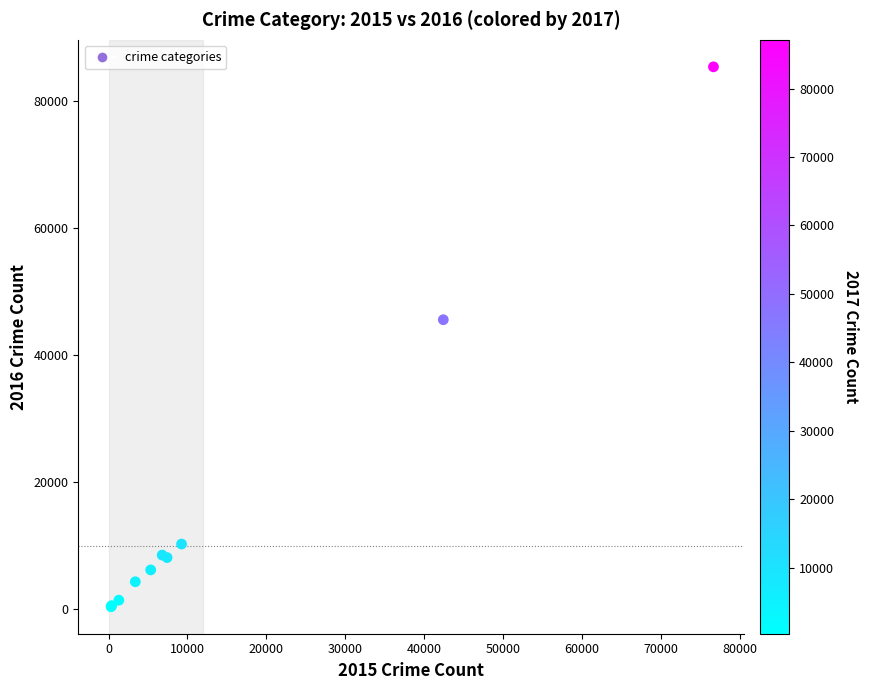

What Y value in the scatter plot is closest to 42849?

45534